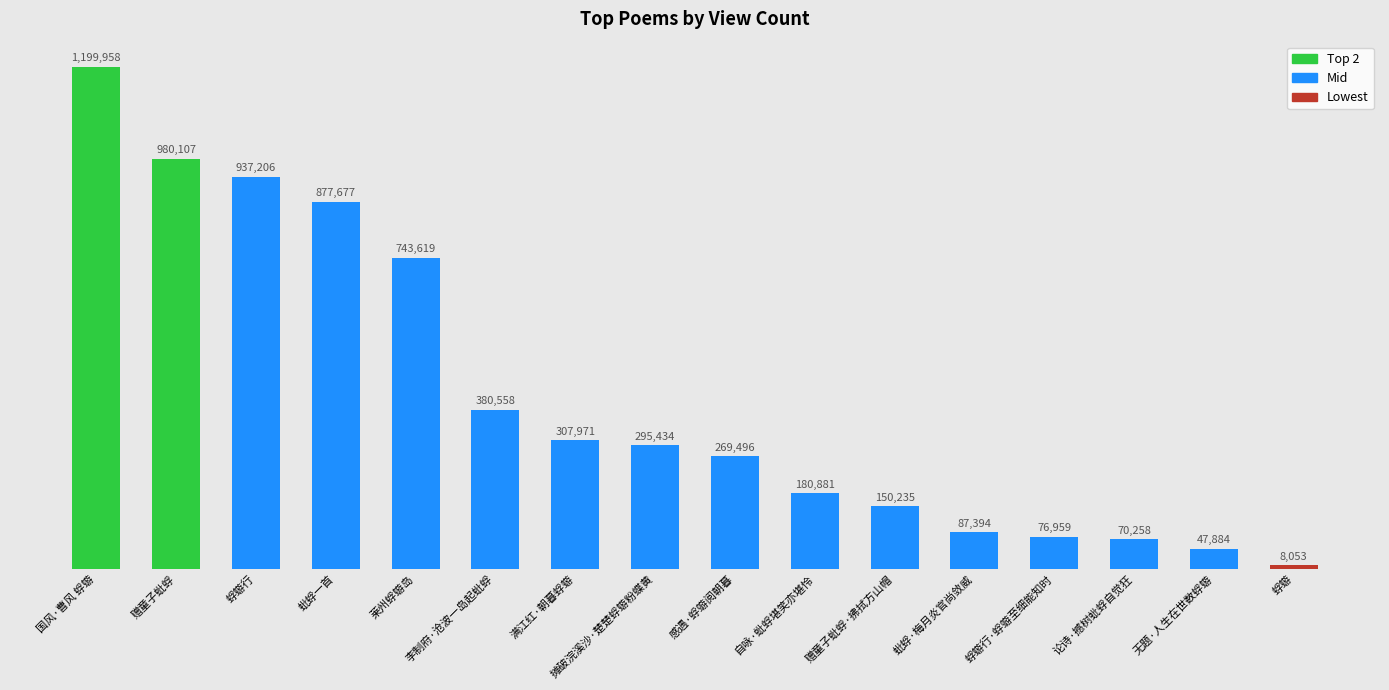

List the labels in order of value, smallest first.

蜉蝣, 无题·人生在世数蜉蝣, 论诗·撼树蚍蜉自觉狂, 蜉蝣行·蜉蝣至细能知时, 蚍蜉·梅月炎官尚敛威, 赠童子蚍蜉·拂拭方山帽, 自咏·蚍蜉堪笑亦堪怜, 感遇·蜉蝣阅朝暮, 摊破浣溪沙·楚楚蜉蝣粉蝶黄, 满江红·朝暮蜉蝣, 李制府·沧波一岛起蚍蜉, 莱州蜉蝣岛, 蚍蜉一首, 蜉蝣行, 赠童子蚍蜉, 国风·曹风 蜉蝣